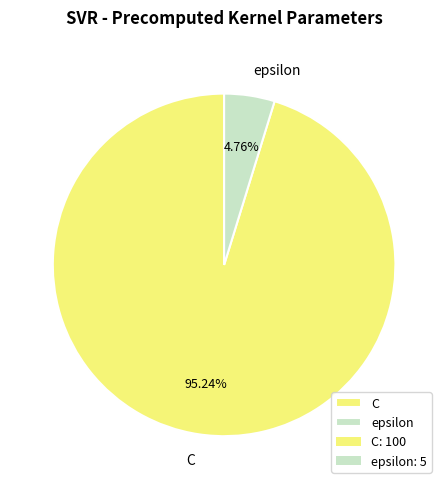

What percentage is the C slice, to the nearest percent?

95%